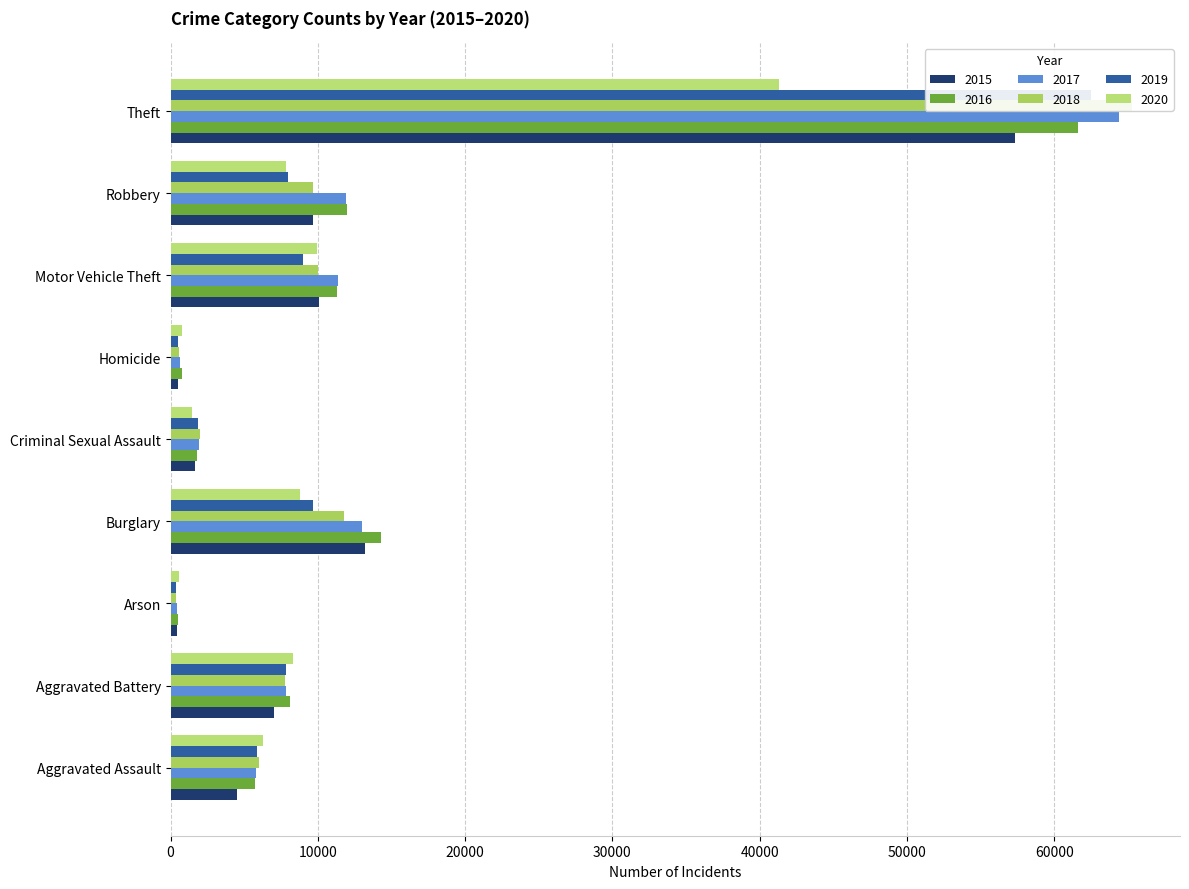

What is the value of the 2017 bar at the 5th from the left?

1933